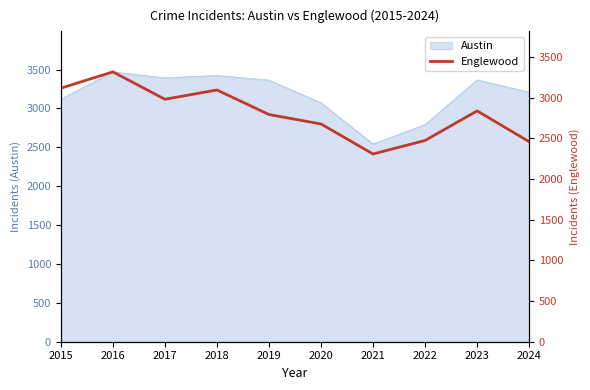

The chart shows a value of 4418 at 2019. True or false?

False